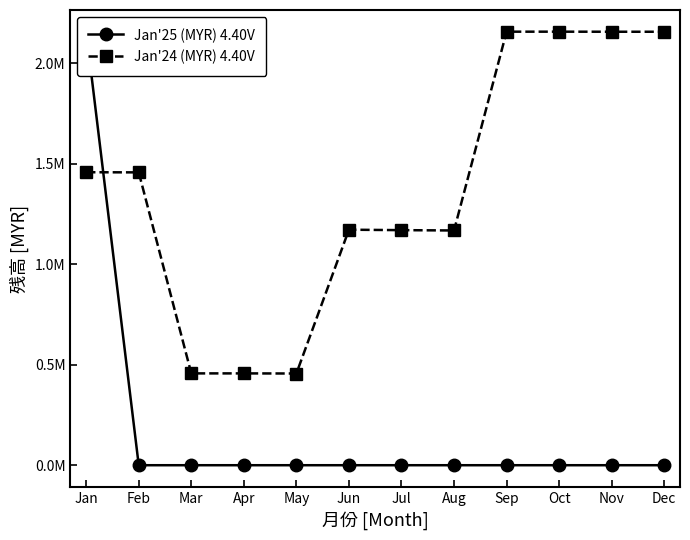

What is the total value across all series at Aug?

1167833.6